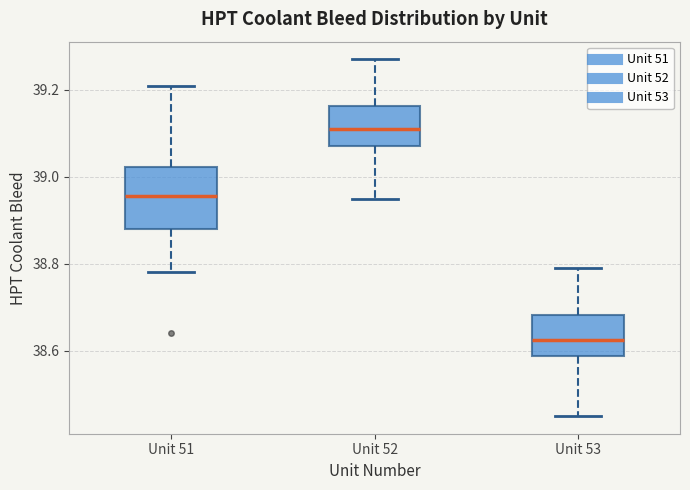

Comparing the boxes themselves (not the whiskers), which one is the tallest?

Unit 51